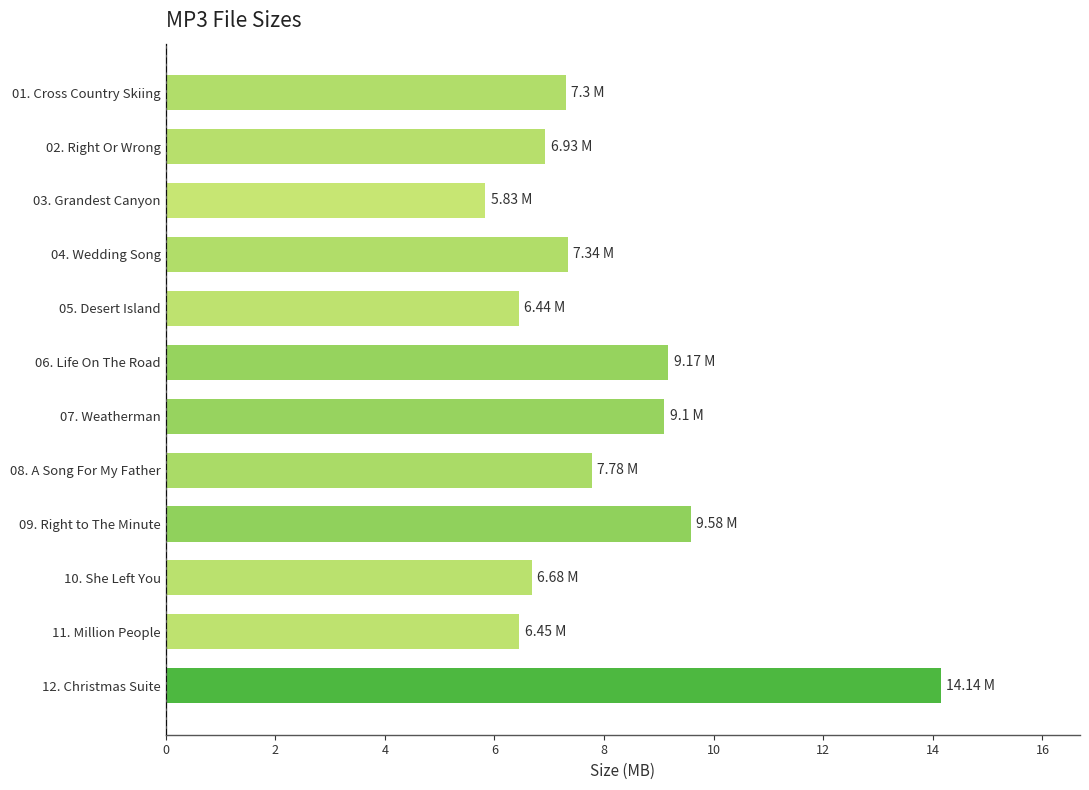

What is the average value?

8.1